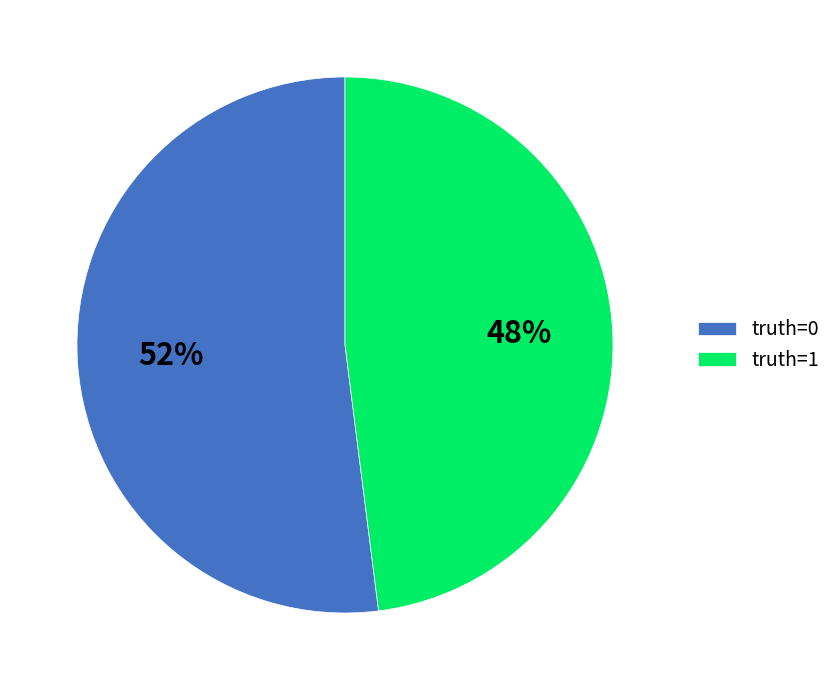

Which has a higher value, truth=1 or truth=0?

truth=0